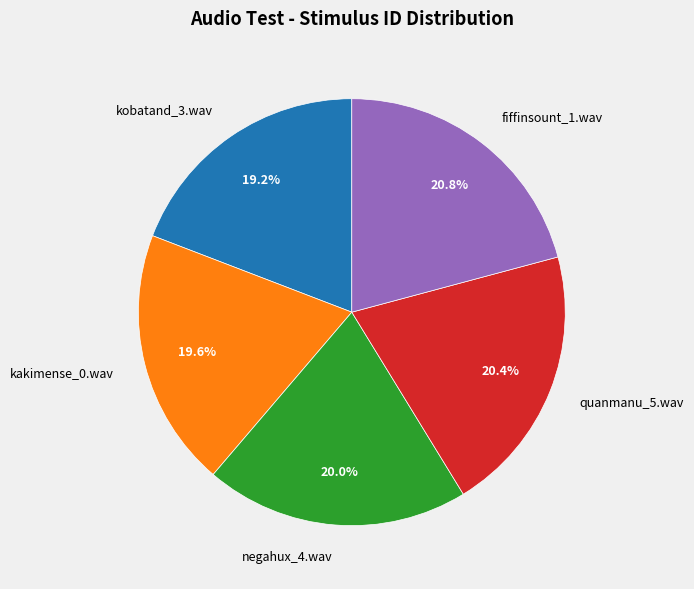

To the nearest percent, what percentage of the pie is fiffinsount_1.wav?

21%